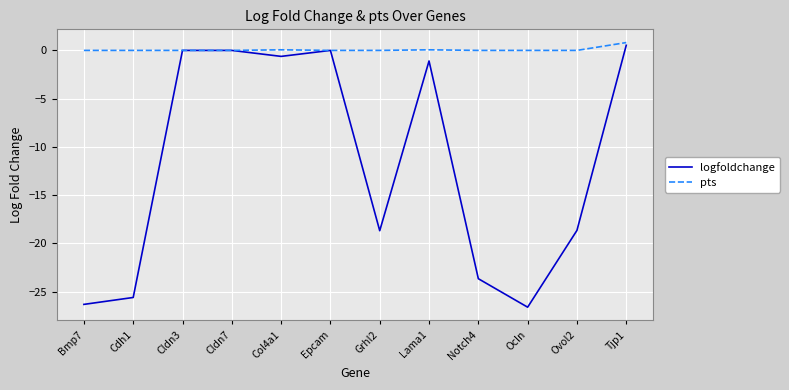

What position from the right is Bmp7?

12